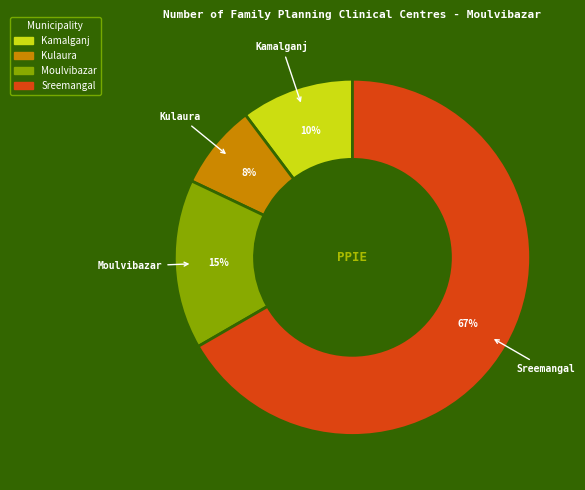

Is there a majority slice in this chart?

Yes